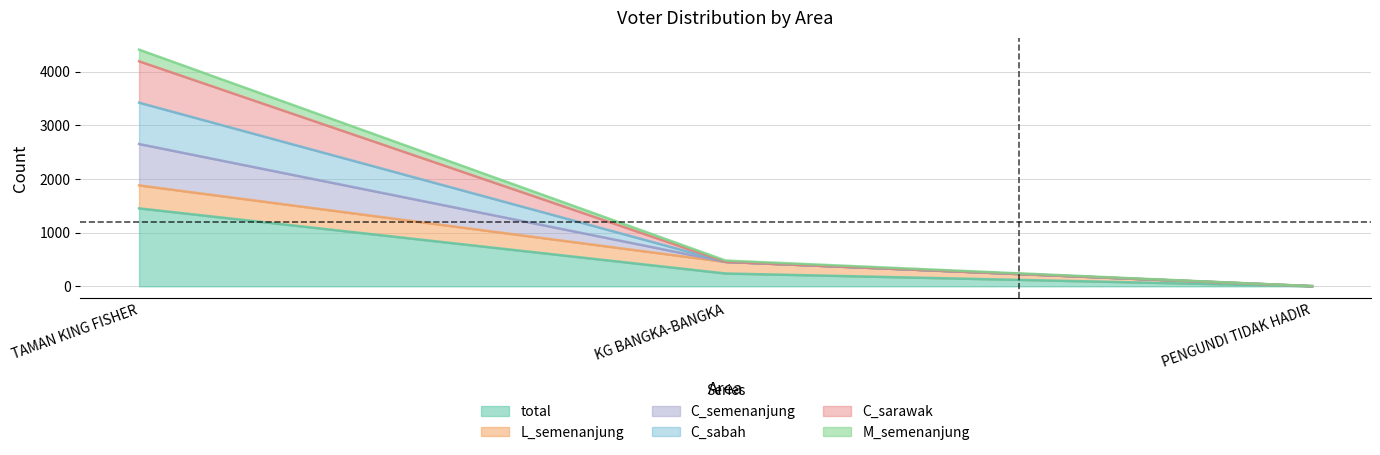

Count the total values in the range 1 to 1453.

3